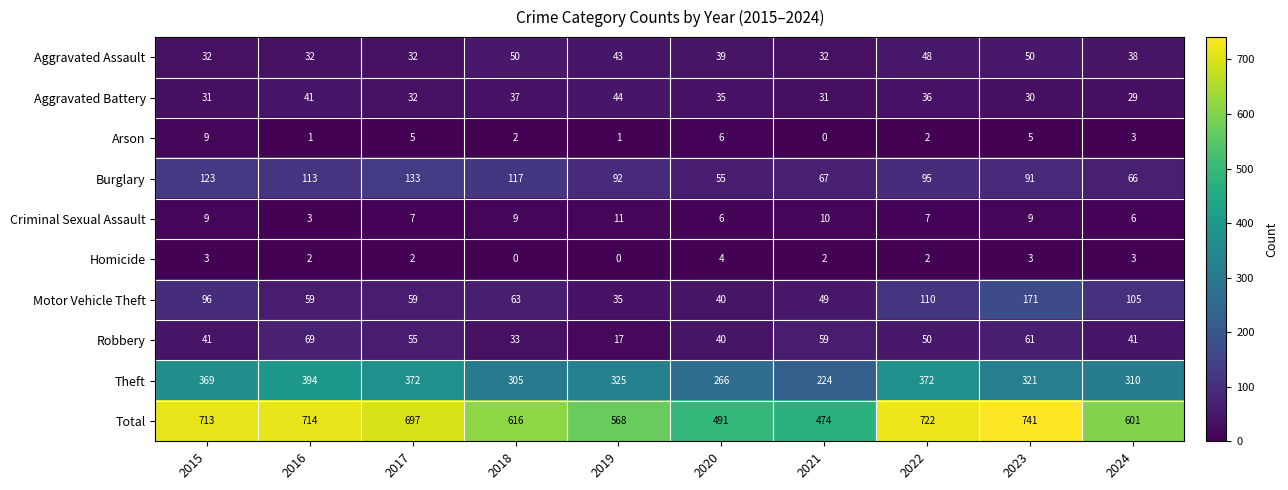

The value of Criminal Sexual Assault at 2018 is 9. True or false?

True